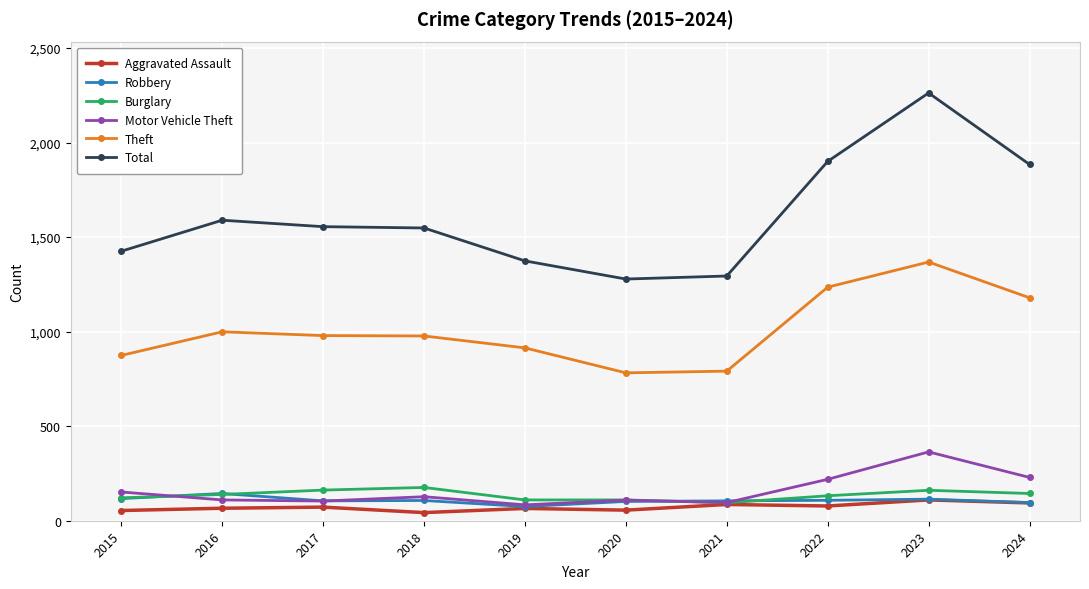

In Robbery, how many points are lower than both neighbors (excluding endpoints)?

2